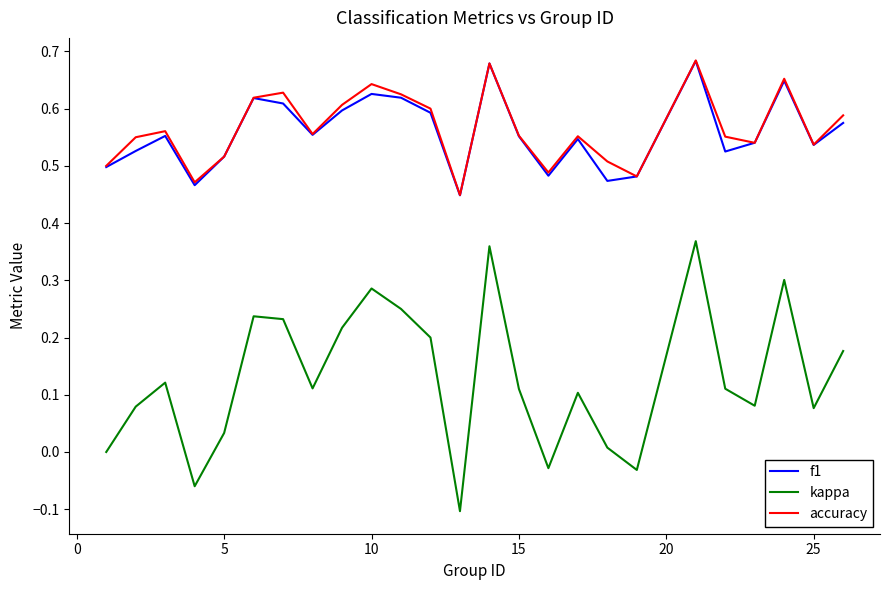

True or false: kappa and accuracy intersect in this chart.

False